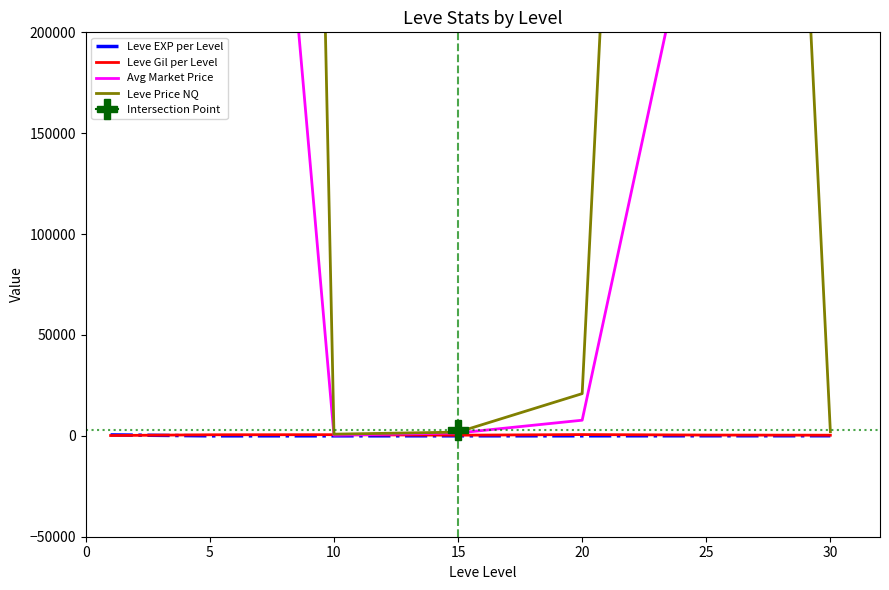

What are all the series names shown in the legend?

Leve EXP per Level, Leve Gil per Level, Avg Market Price, Leve Price NQ